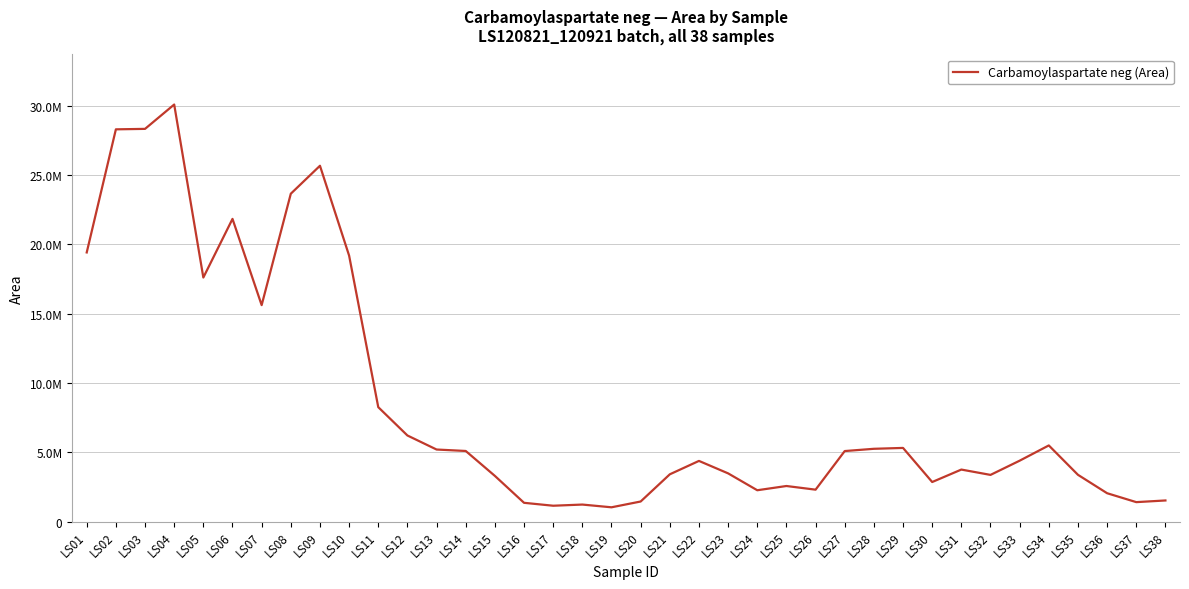

Rank the categories by value from lowest to highest.

LS19, LS17, LS18, LS16, LS37, LS20, LS38, LS36, LS24, LS26, LS25, LS30, LS15, LS32, LS35, LS21, LS23, LS31, LS22, LS33, LS27, LS14, LS13, LS28, LS29, LS34, LS12, LS11, LS07, LS05, LS10, LS01, LS06, LS08, LS09, LS02, LS03, LS04